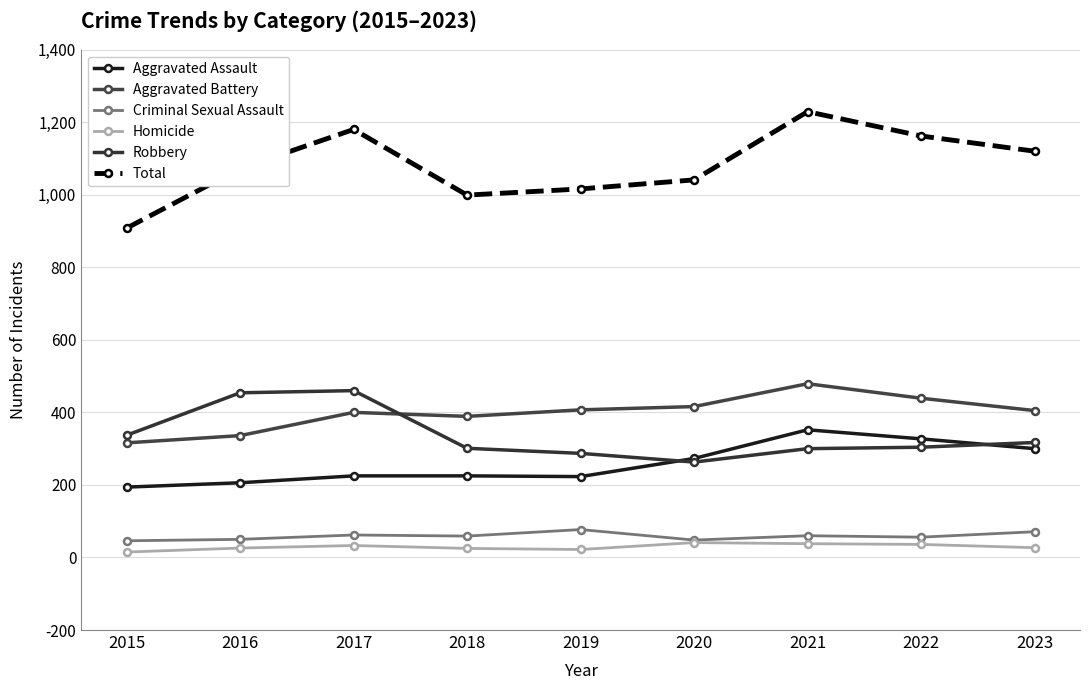

Which series has the largest total across all categories?

Total